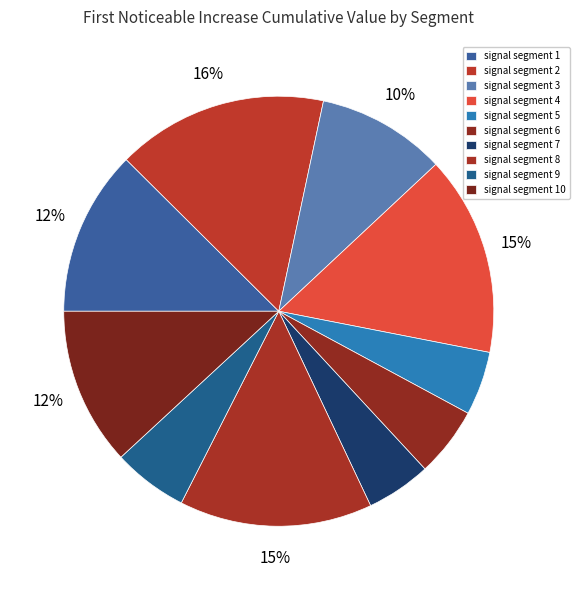

To the nearest percent, what is the difference between the signal segment 3 and signal segment 5 slice percentages?

5%